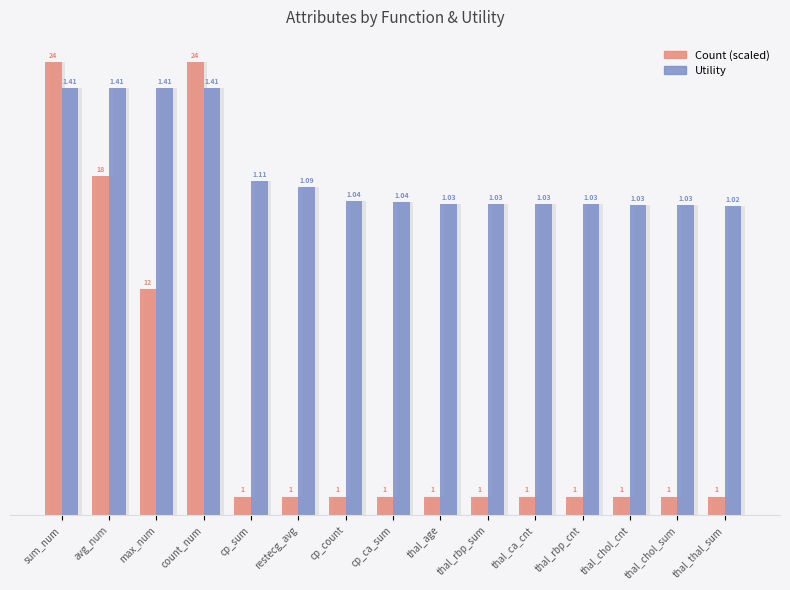

What is the label of the 7th bar from the right?

thal_age